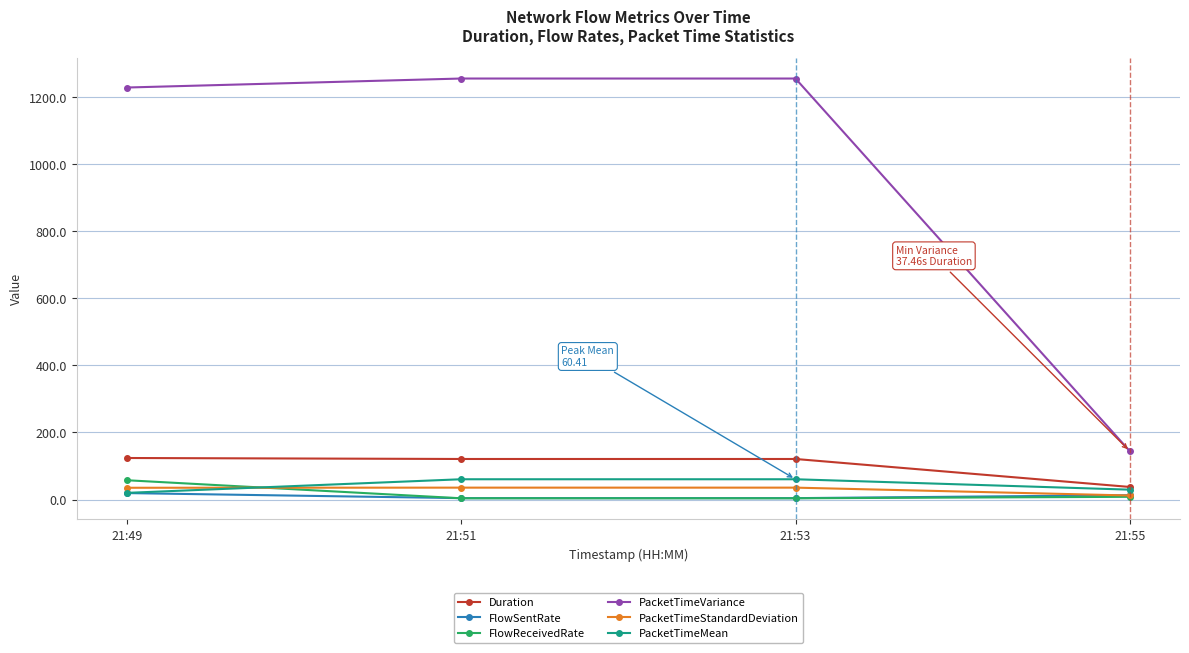

Which series has the widest spread of values?

PacketTimeVariance